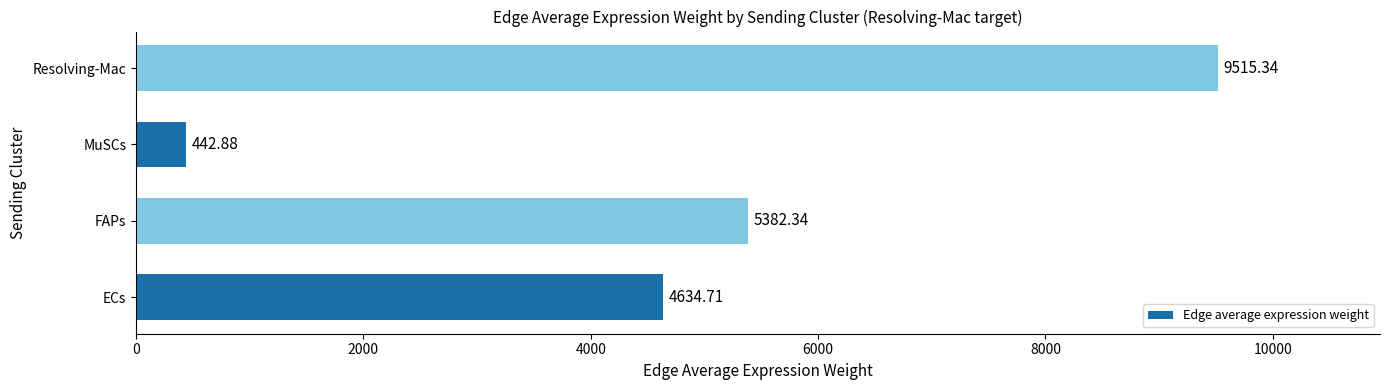

Rank the categories by value from lowest to highest.

MuSCs, ECs, FAPs, Resolving-Mac